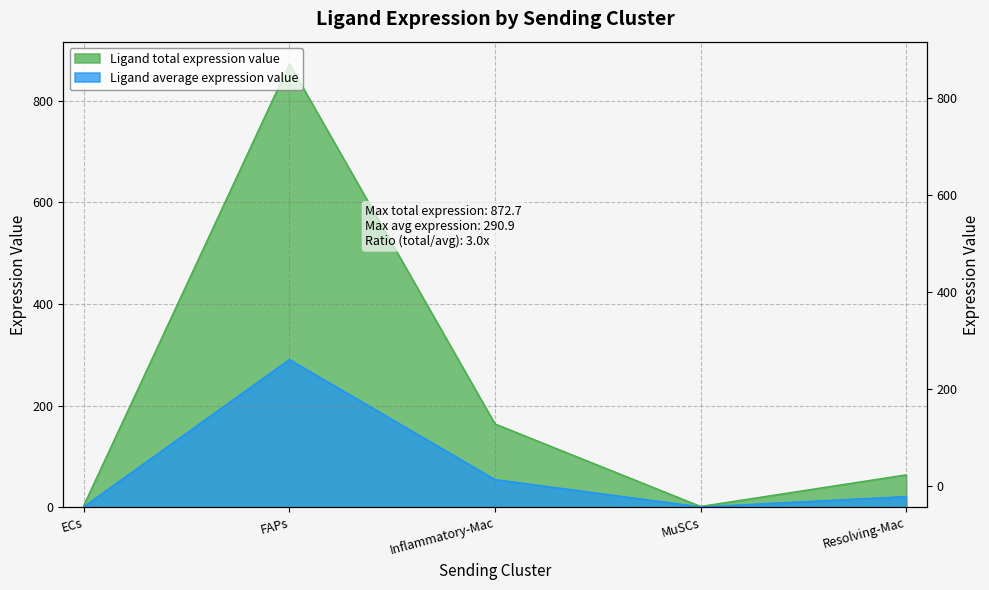

True or false: Ligand total expression value has more than 2 points higher than both neighbors.

False